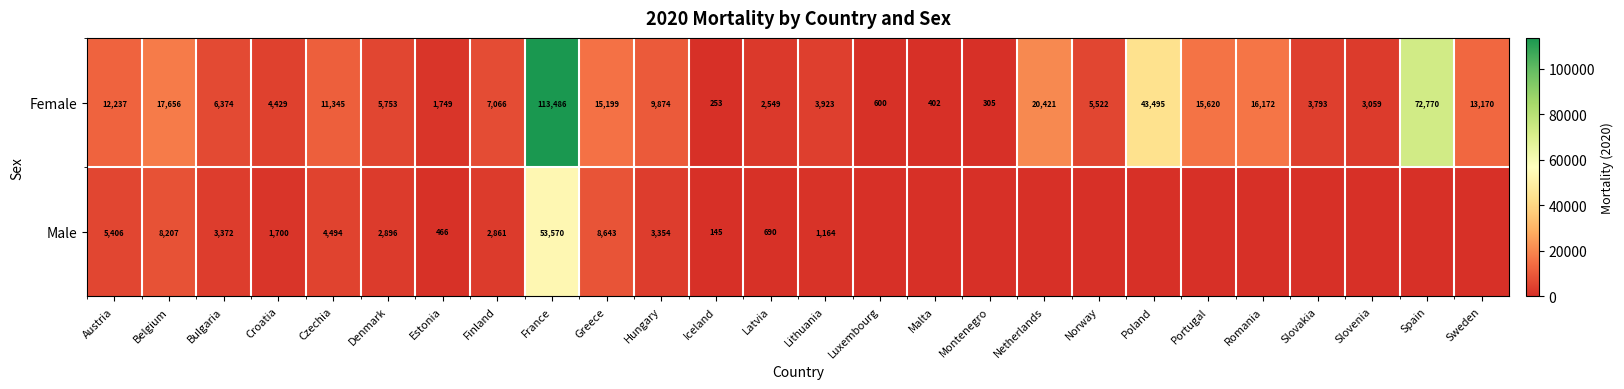

Between Belgium and Finland, which series saw the biggest shift?

Female